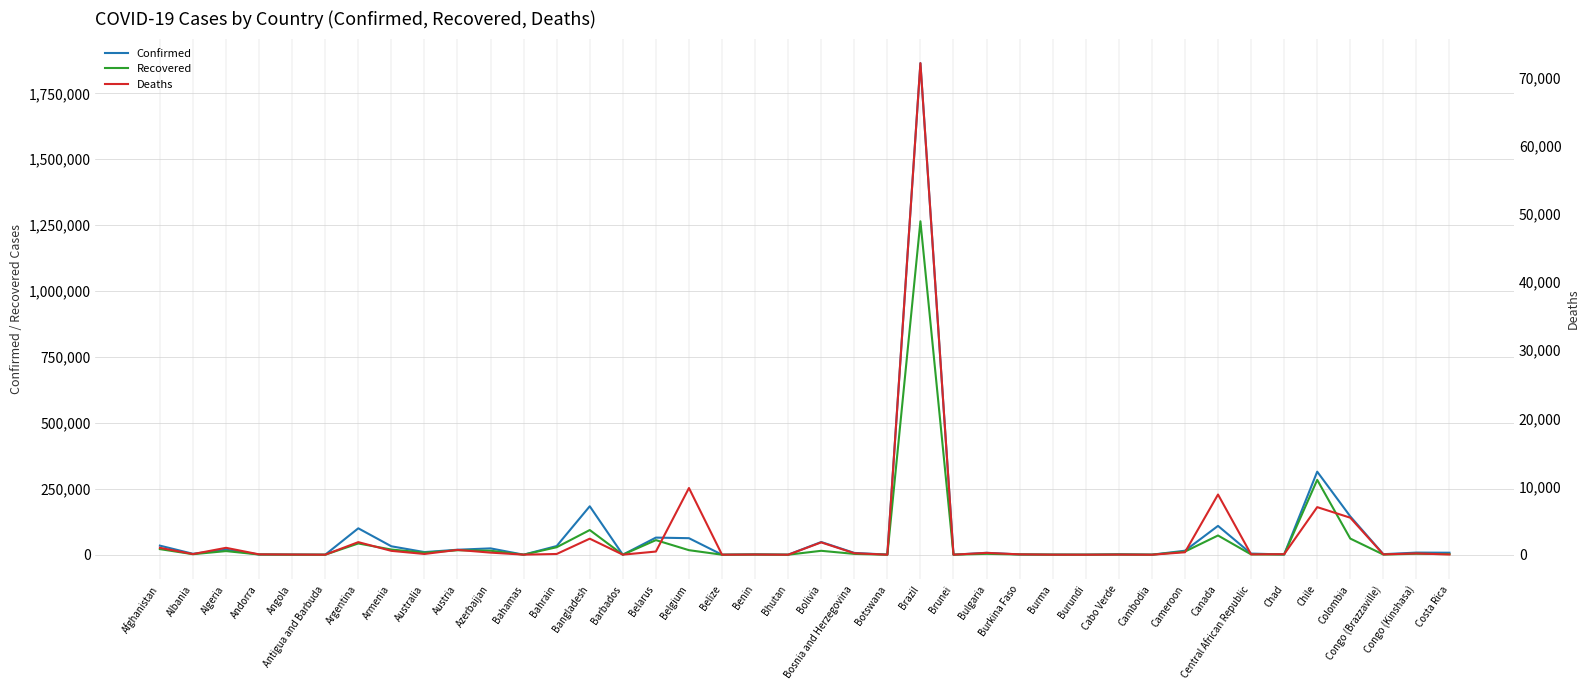

How many values in the Deaths series are below 108?

20